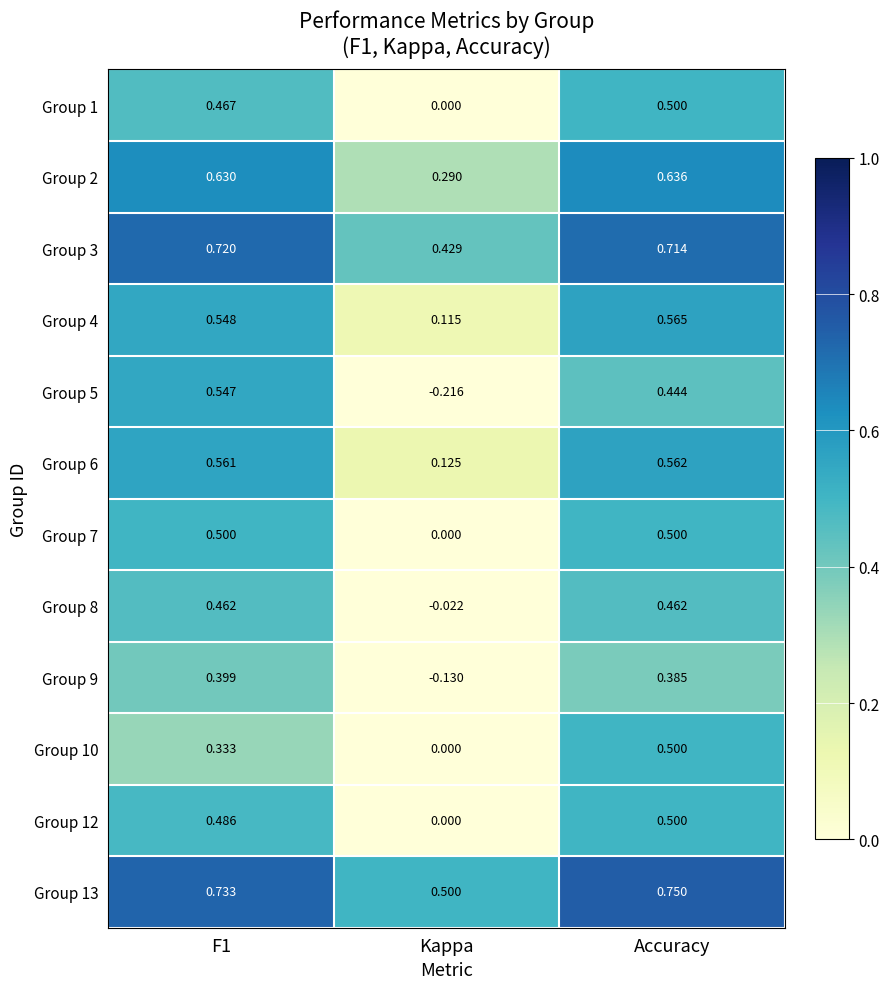

At which category is the sum across all series the highest?

Accuracy